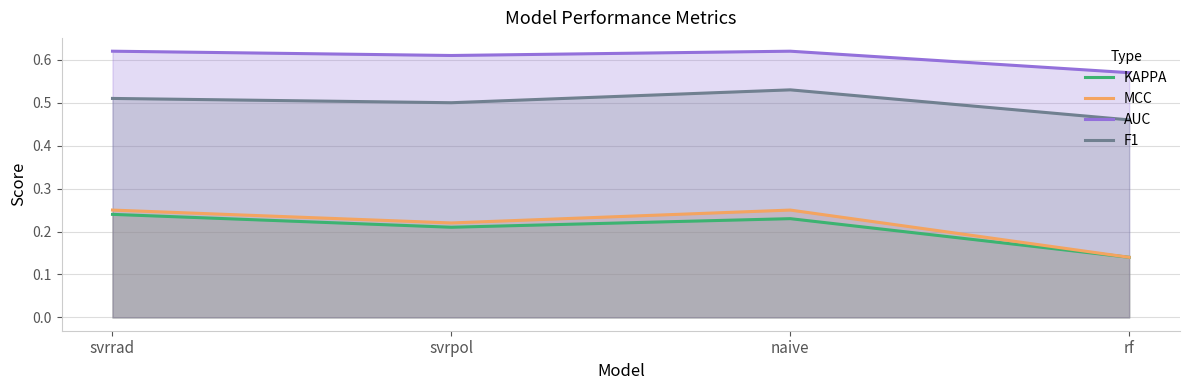

What is the label of the 3rd point from the right?

svrpol